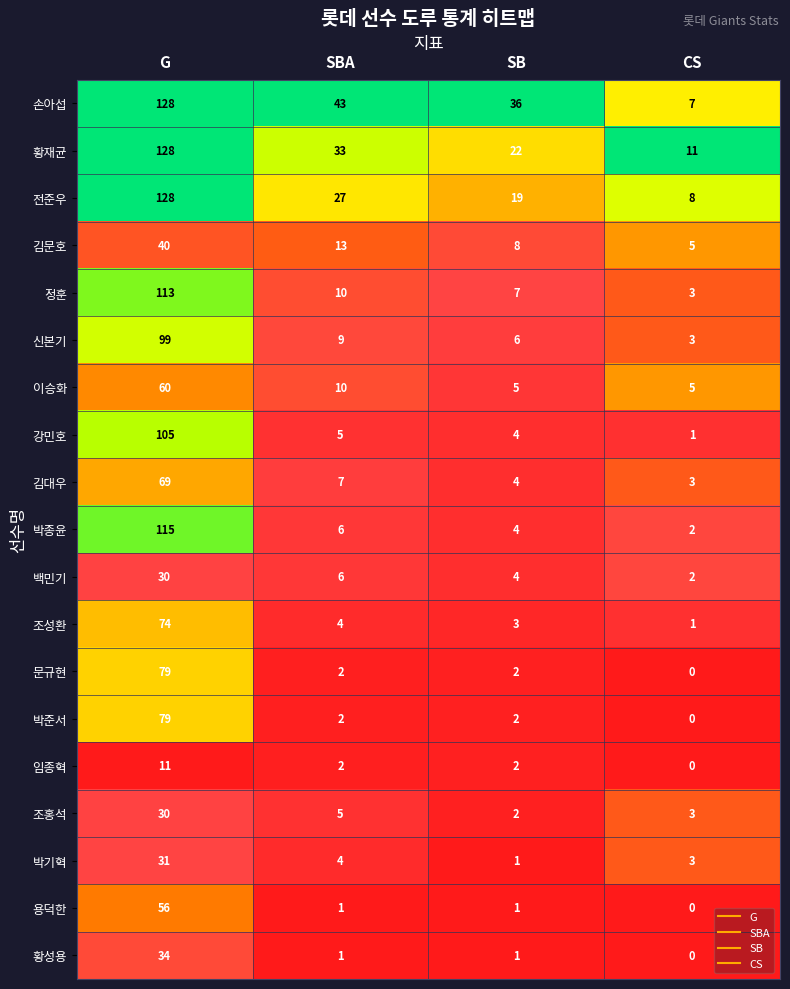

The 김문호 series shows 23 at SBA. True or false?

False